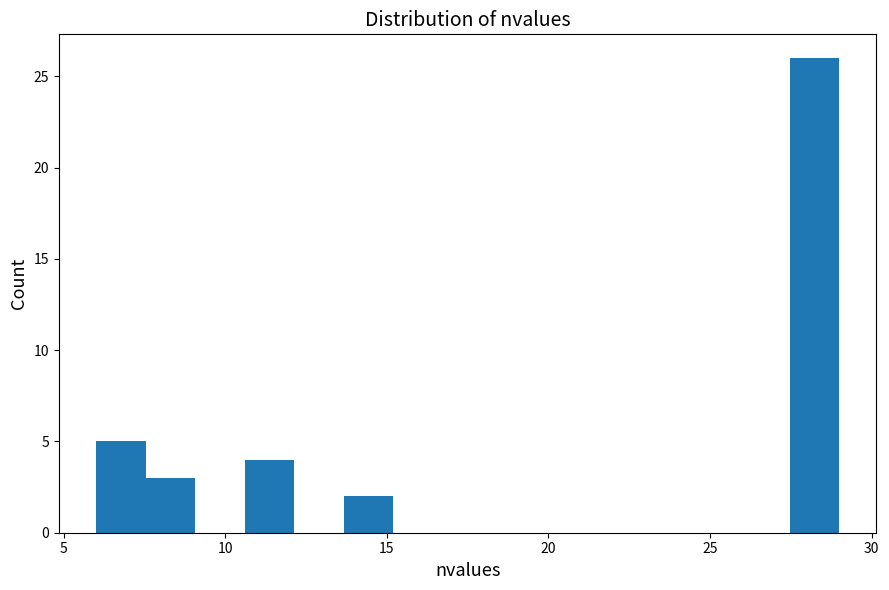

Around what value on the x-axis is the tallest bar? Give the approximate position of its centre, as read against the axis.

28.0